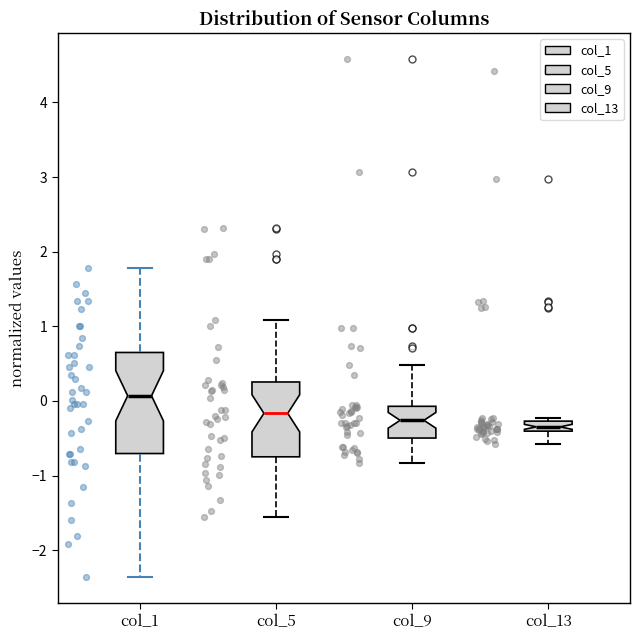

Which box has the highest median line?

col_1